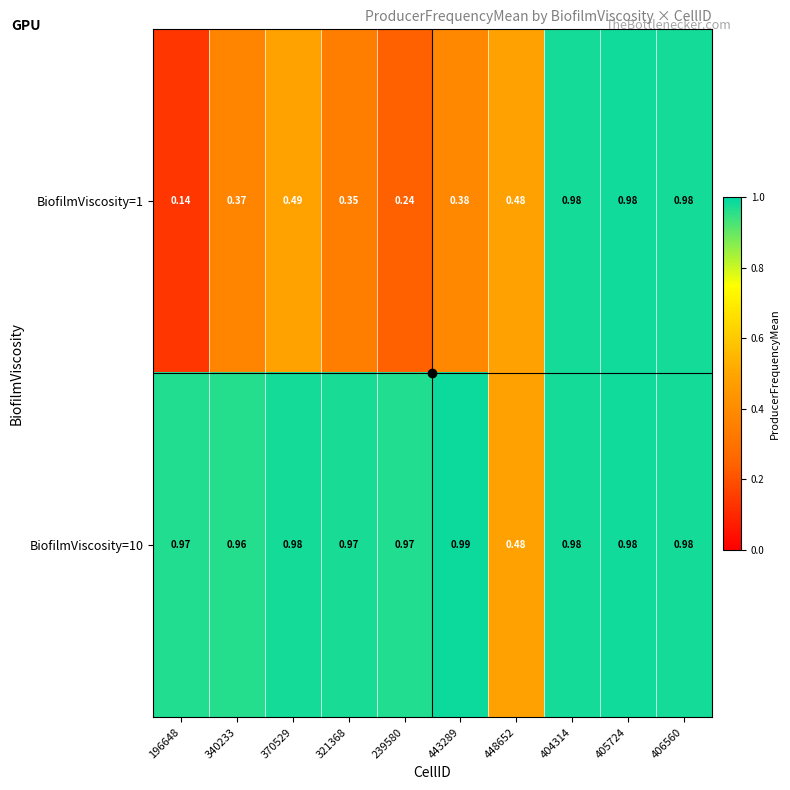

Rank the series by their average value, from lowest to highest.

BiofilmViscosity=1, BiofilmViscosity=10